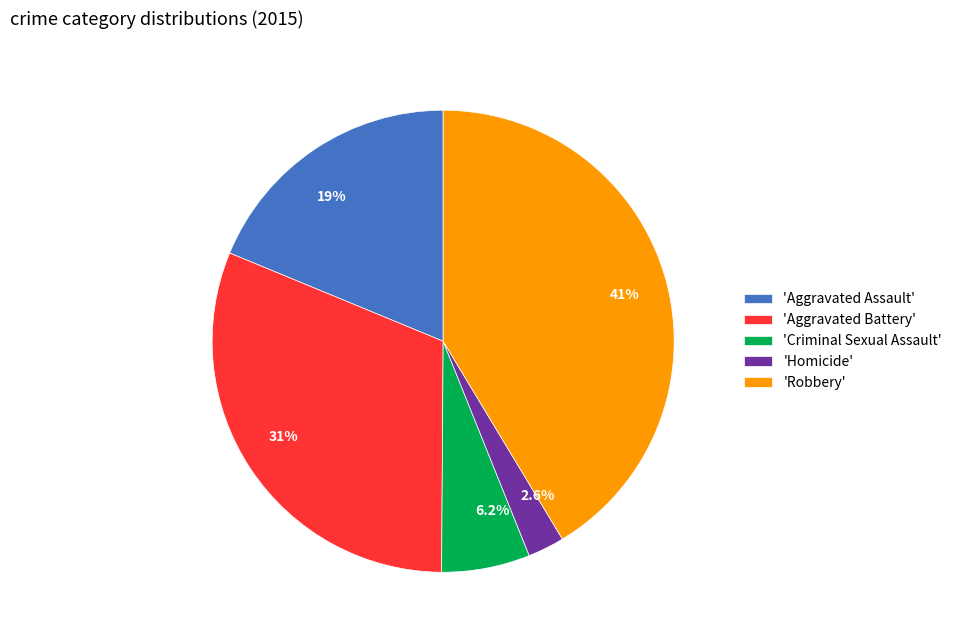

Is 19% the majority of the pie?

No